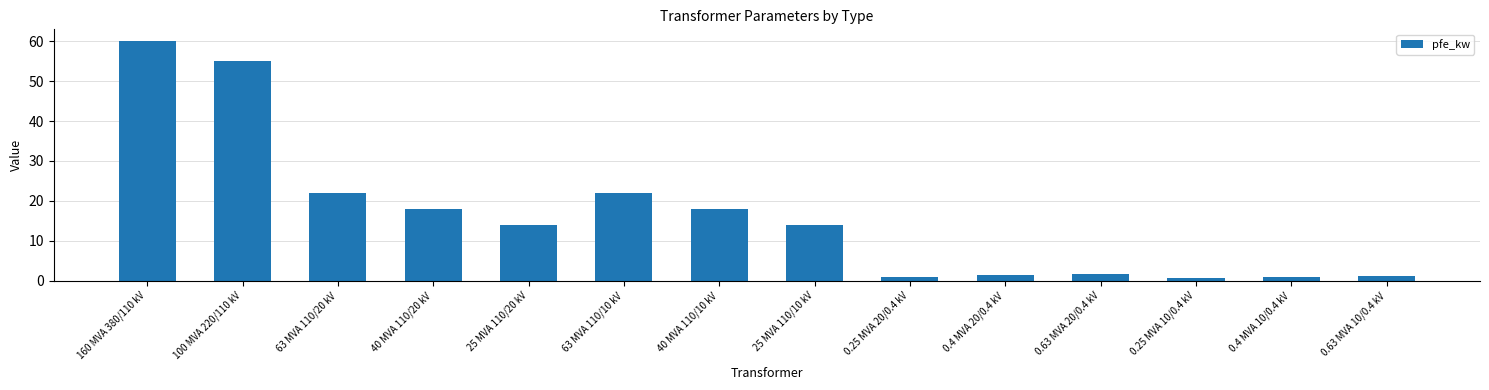

Is it true that the value at 0.4 MVA 20/0.4 kV is 1.4?

True